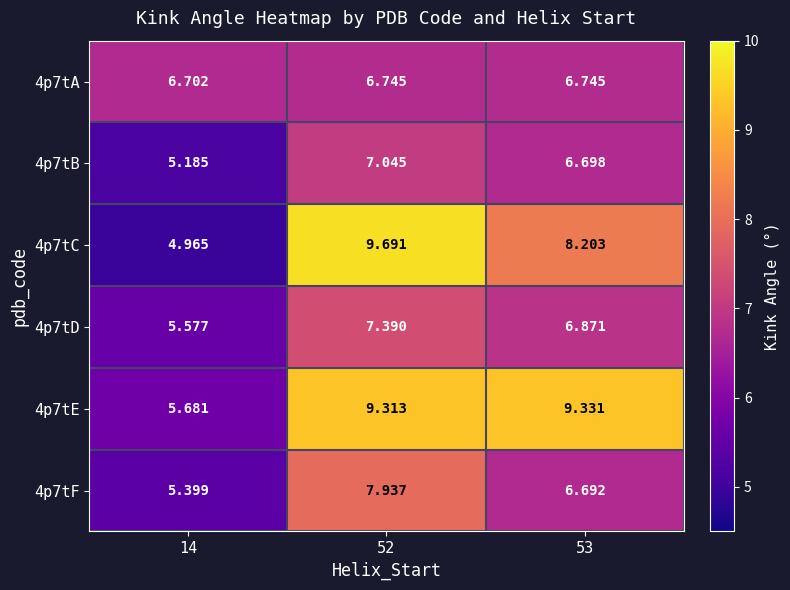

Which category has the lowest value across all series?

14